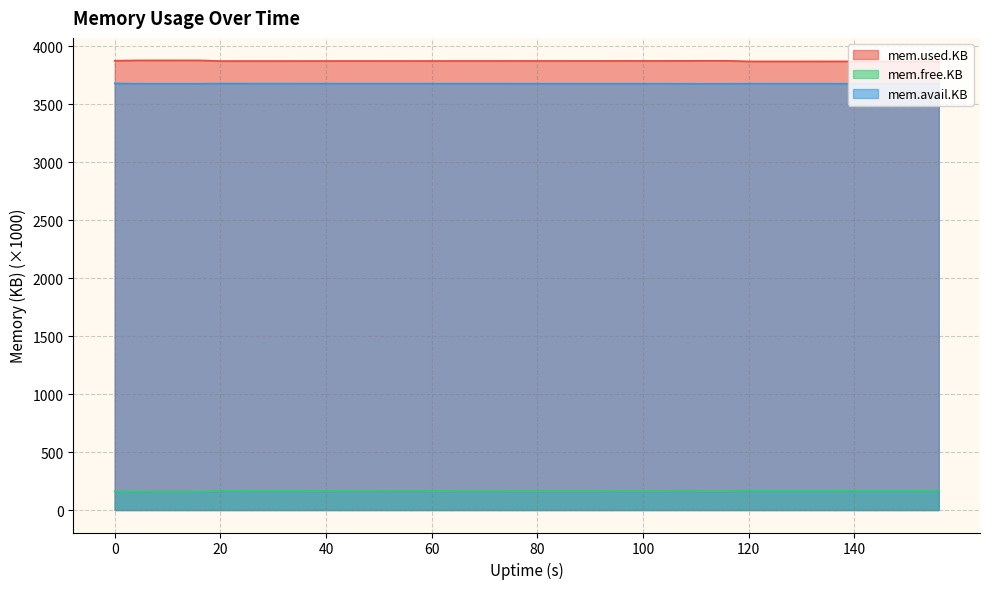

How many data points in mem.free.KB are above 163?

31